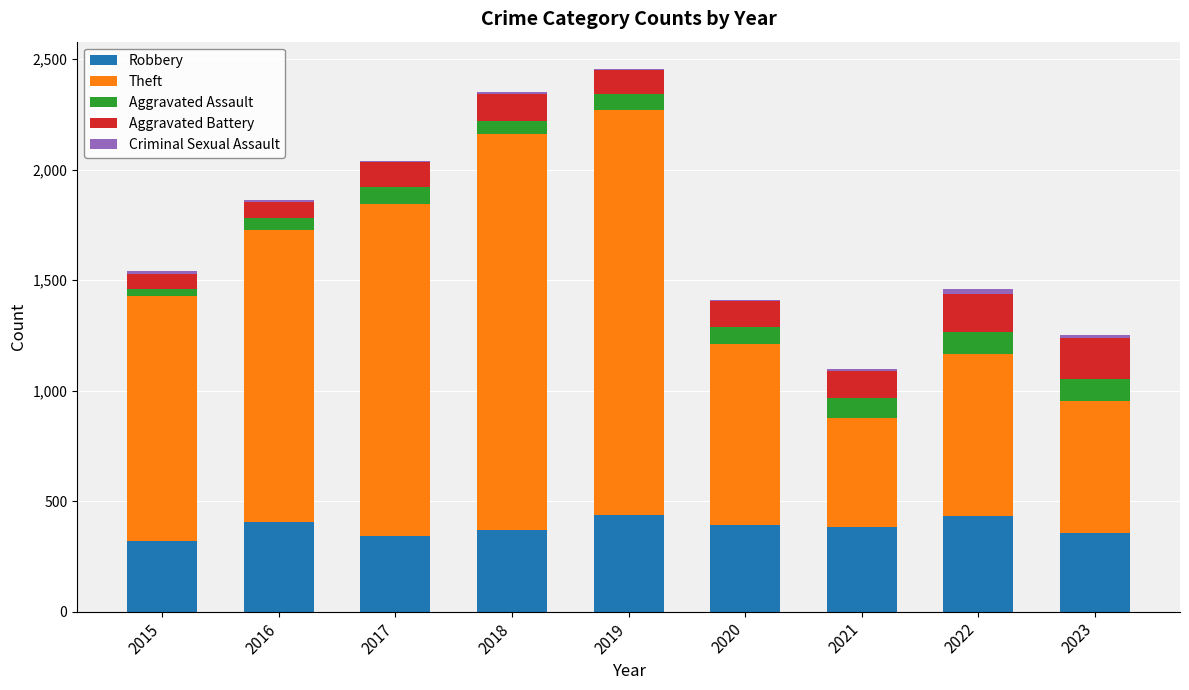

True or false: Robbery has a value of 153 at 2020.

False